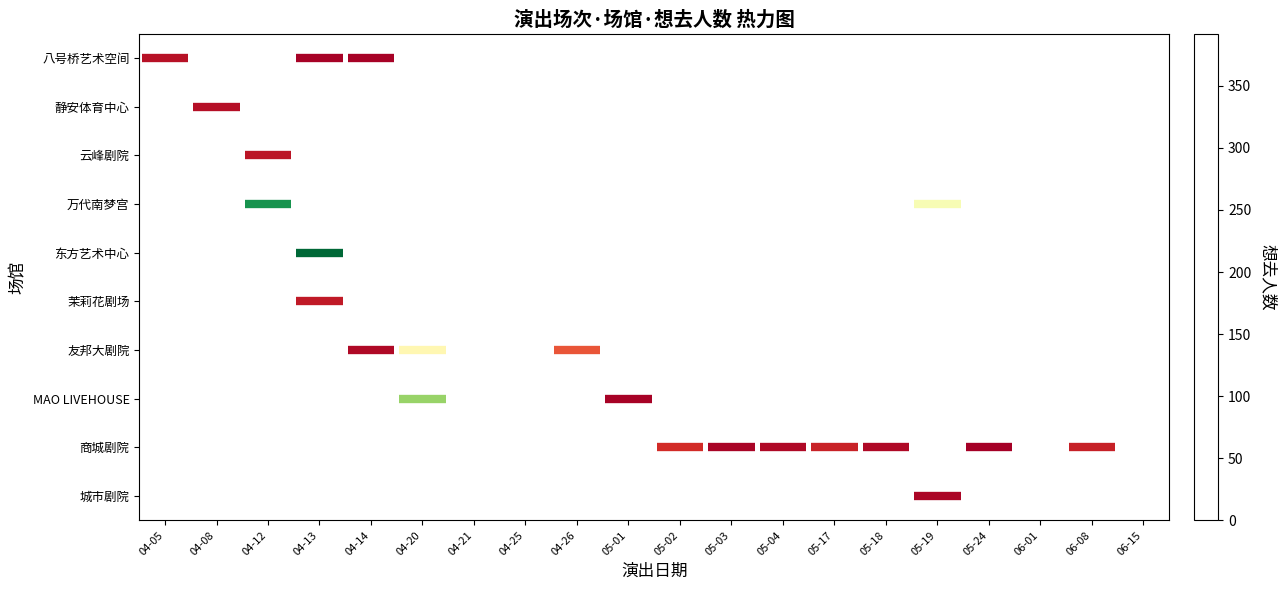

What is the sum of all 云峰剧院 values?

18